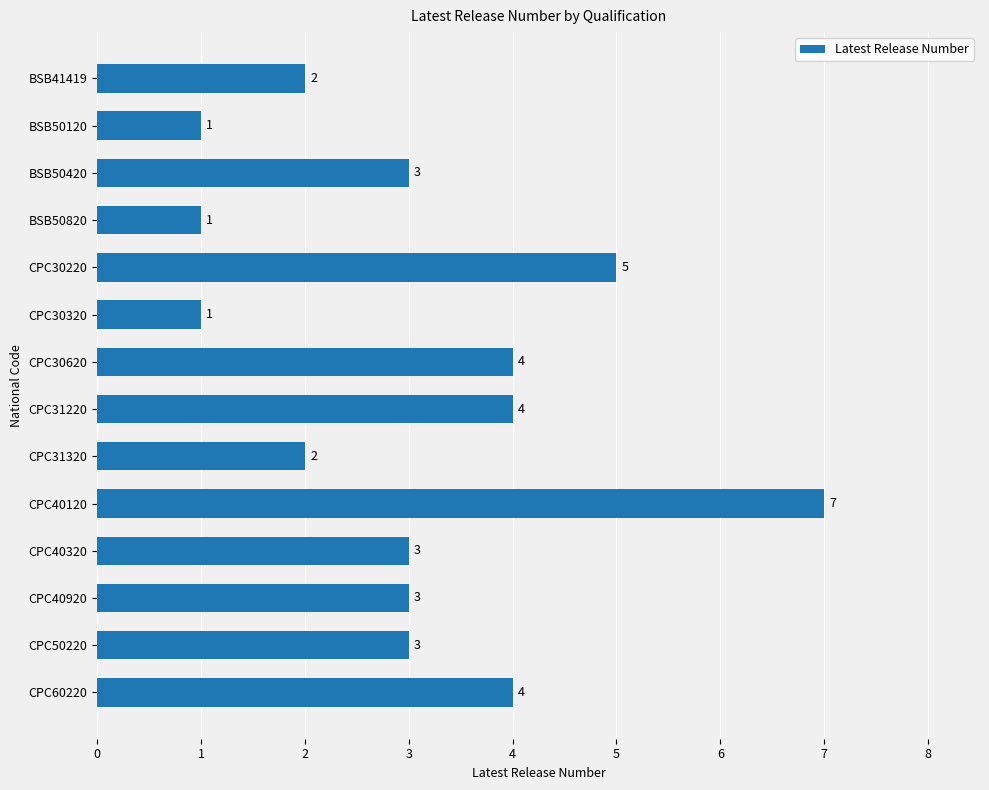

How many series are shown in this chart?

1